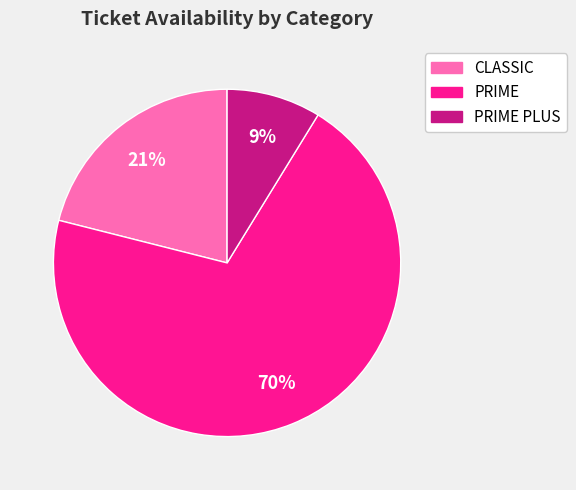

Is there any slice that represents more than half of the pie?

Yes